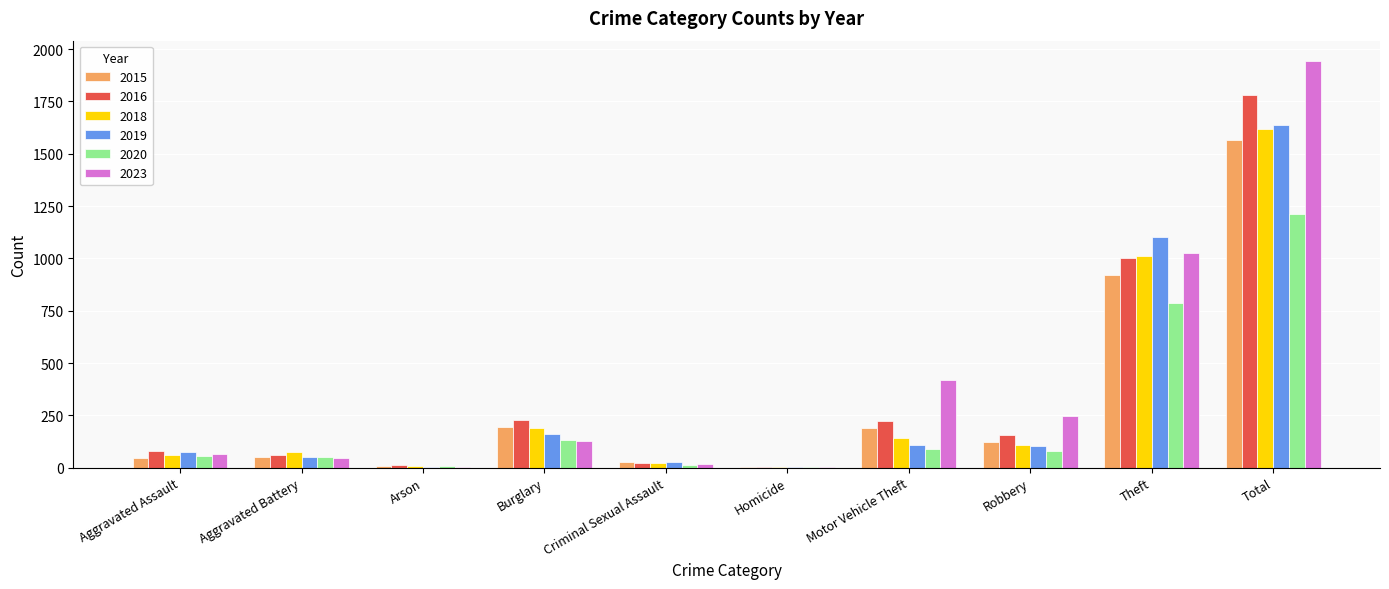

What is the difference between the 2019 values at Burglary and Robbery?

58